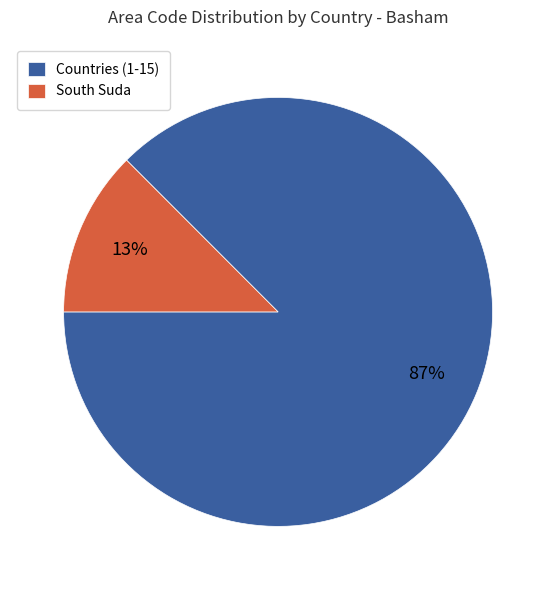

To the nearest percent, what is the combined percentage of Countries (1-15) and South Suda?

100%